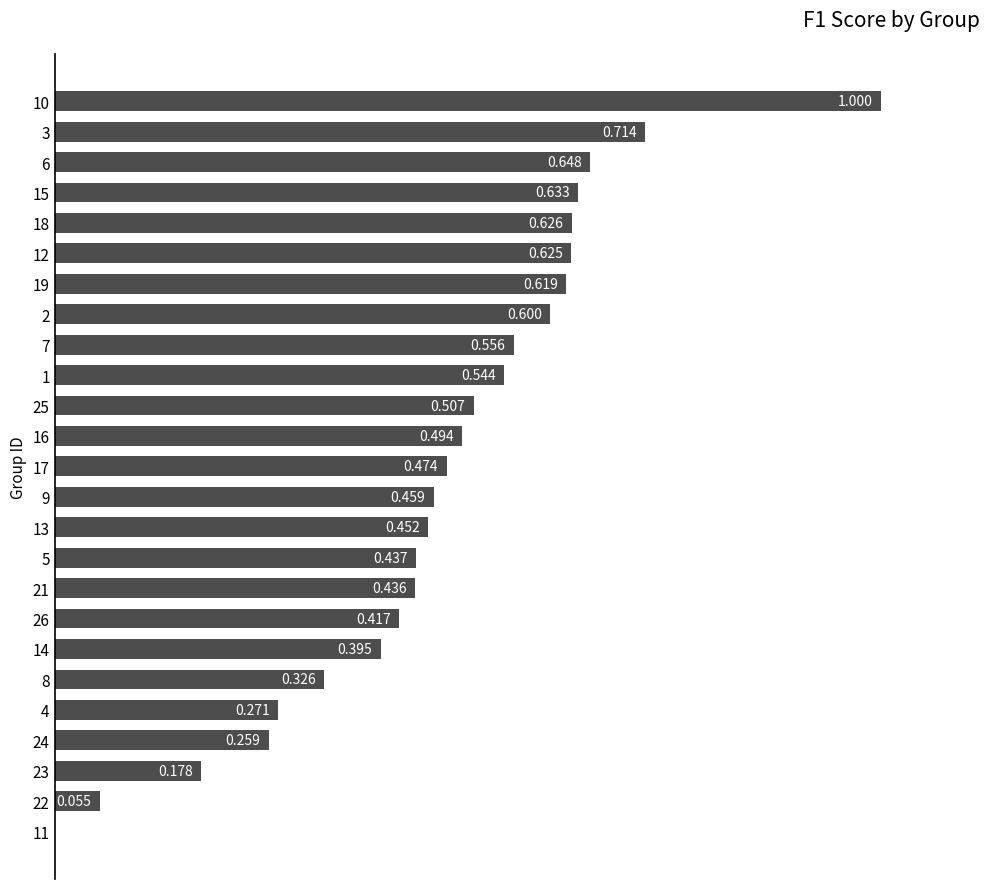

Are the bars horizontal?

Yes